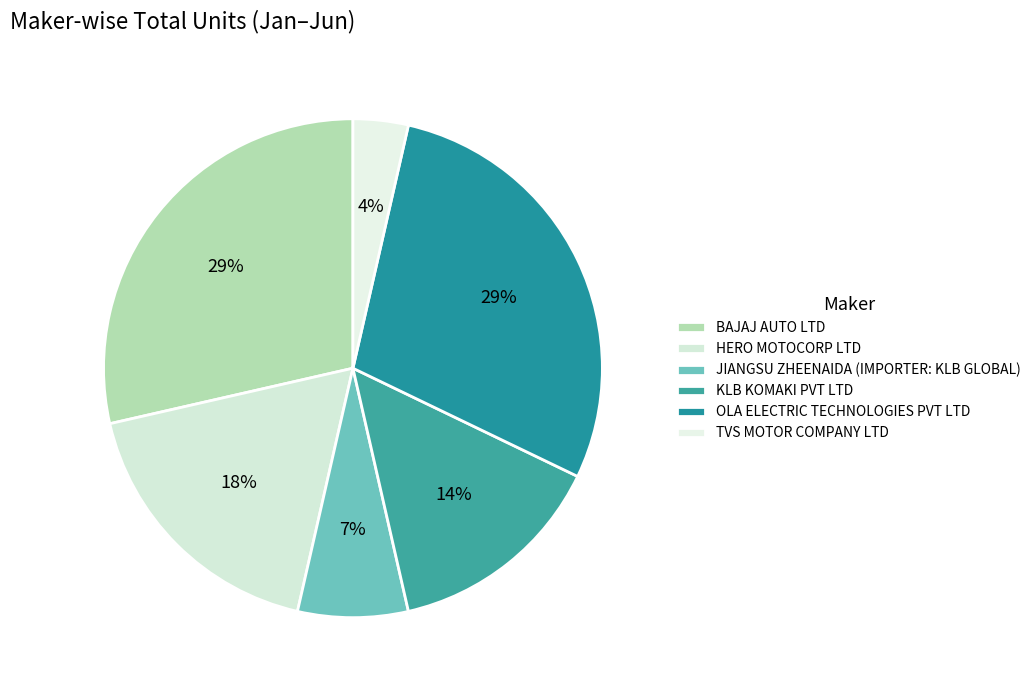

To the nearest percent, what is the difference between the HERO MOTOCORP LTD and TVS MOTOR COMPANY LTD slice percentages?

14%